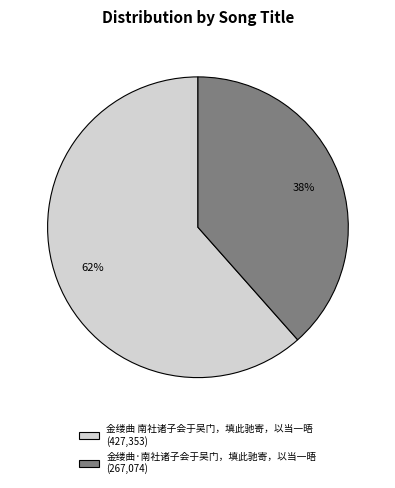

To the nearest percent, what percentage of the pie is 金缕曲 南社诸子会于吴门，填此驰寄，以当一晤?

62%